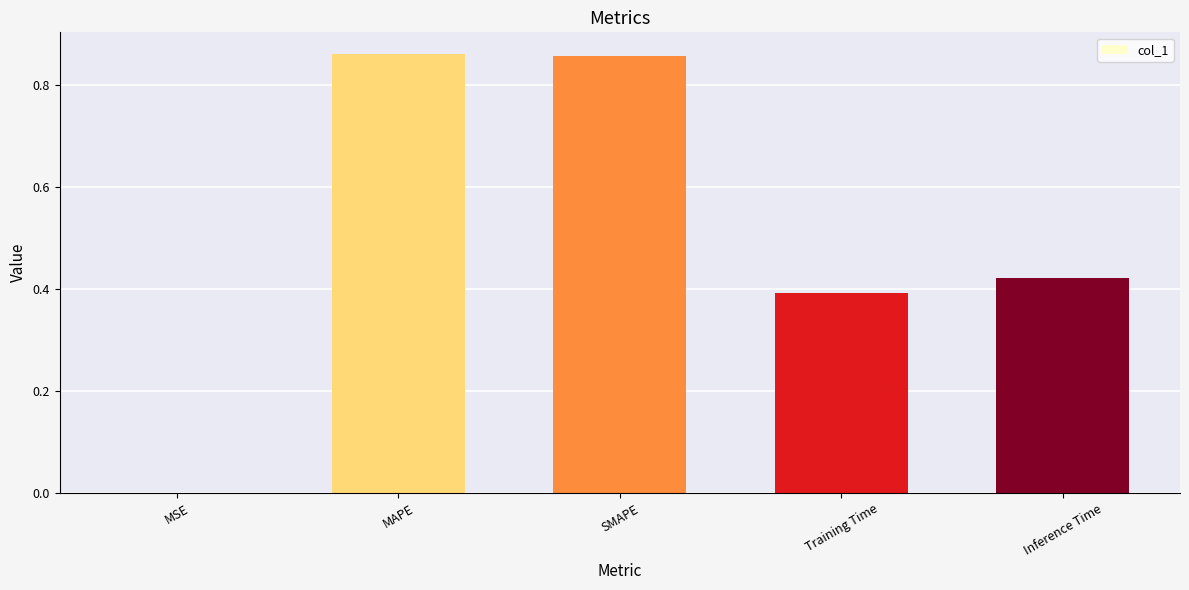

What is the sum of the values at MAPE and SMAPE?

1.7